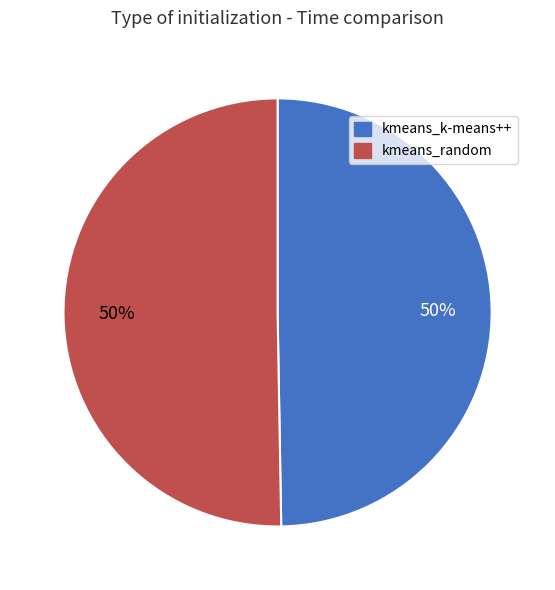

To the nearest percent, what portion does kmeans_random represent?

50%